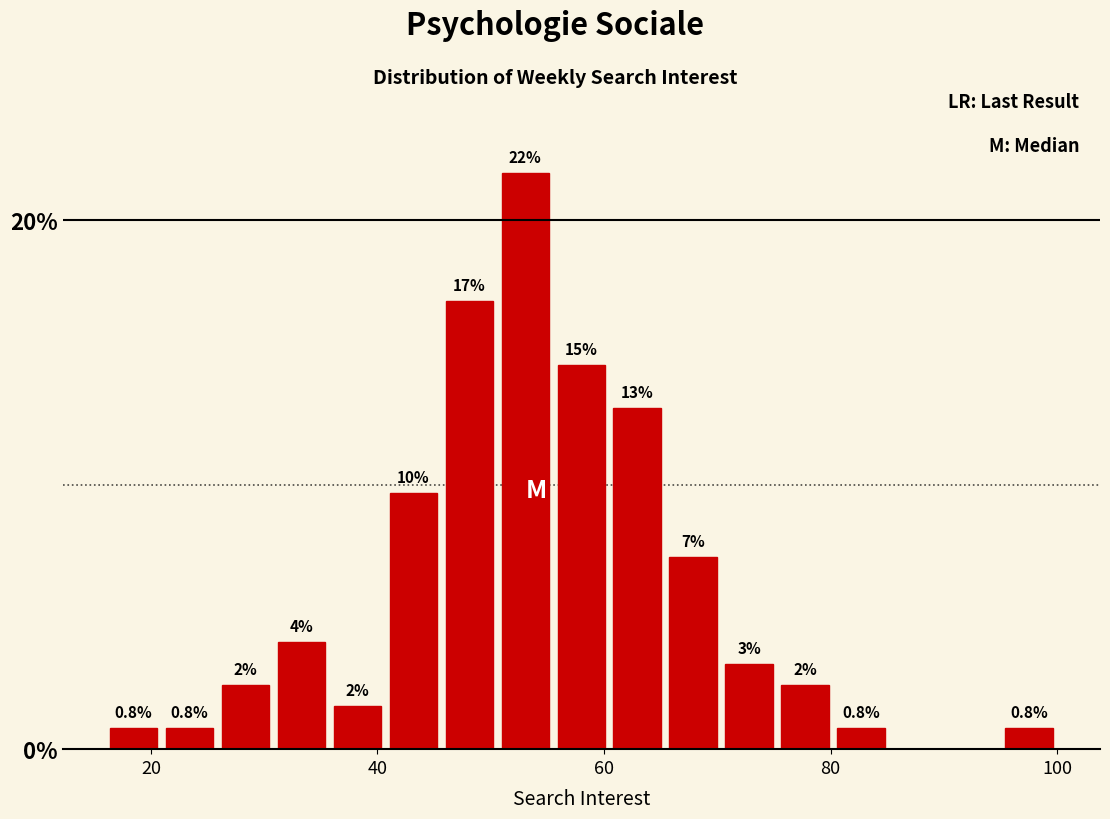

Around what value on the x-axis is the tallest bar? Give the approximate position of its centre, as read against the axis.

54